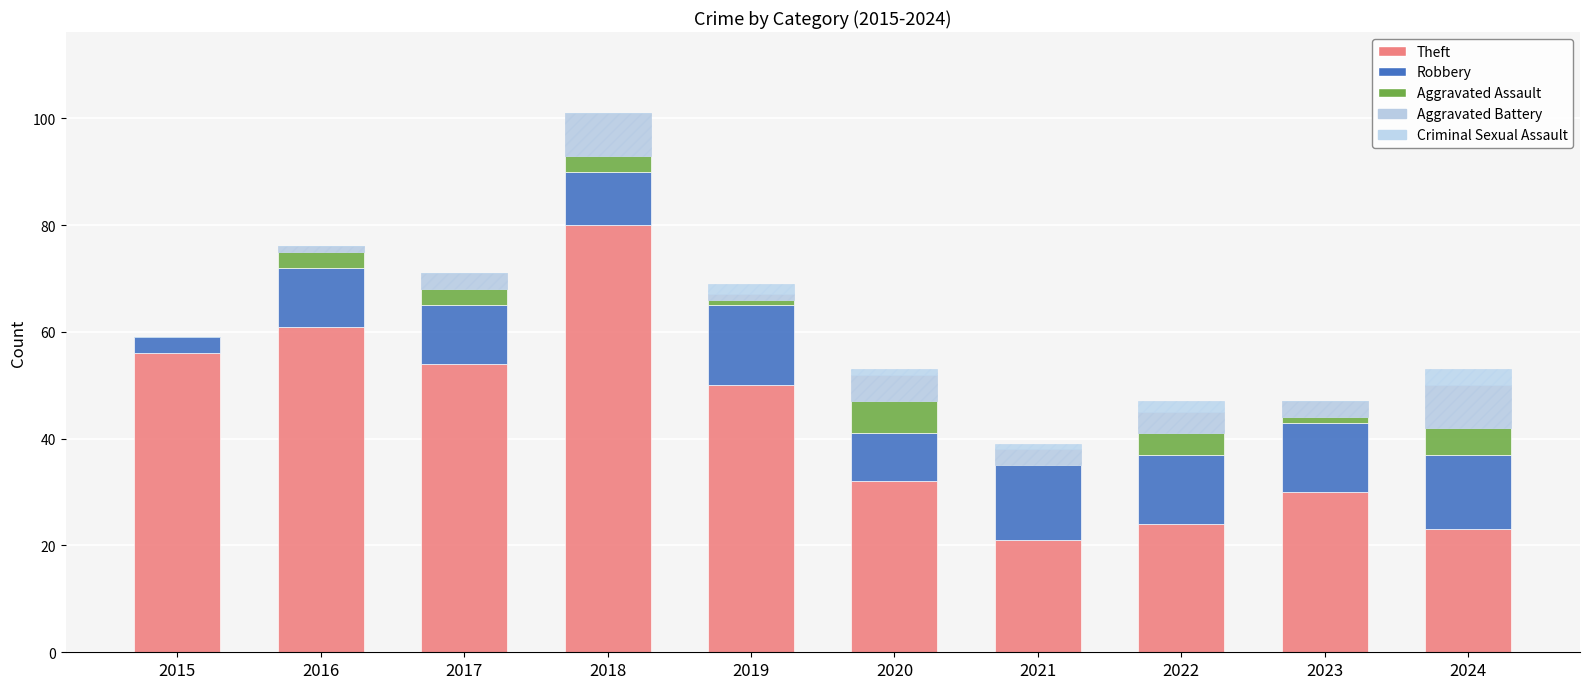

What is the difference between the maximum and minimum values in the Aggravated Battery series?

8